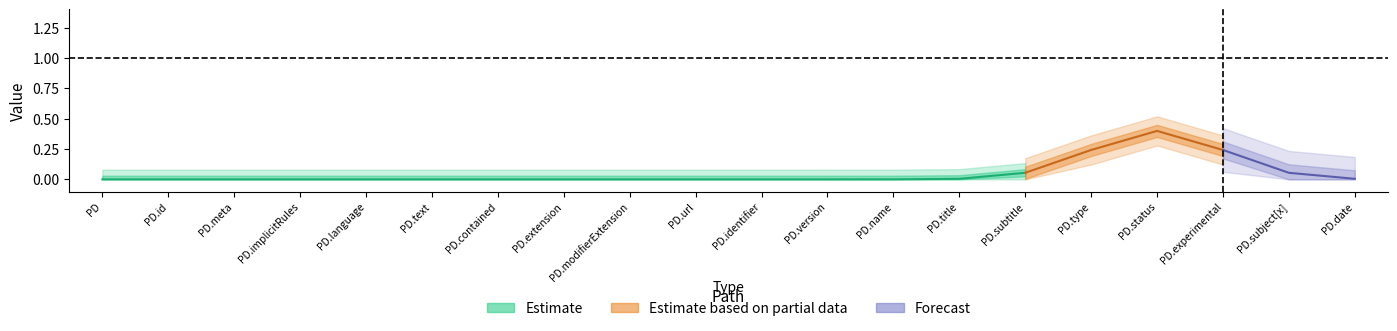

What is the label of the 17th point from the left?

PlanDefinition.status